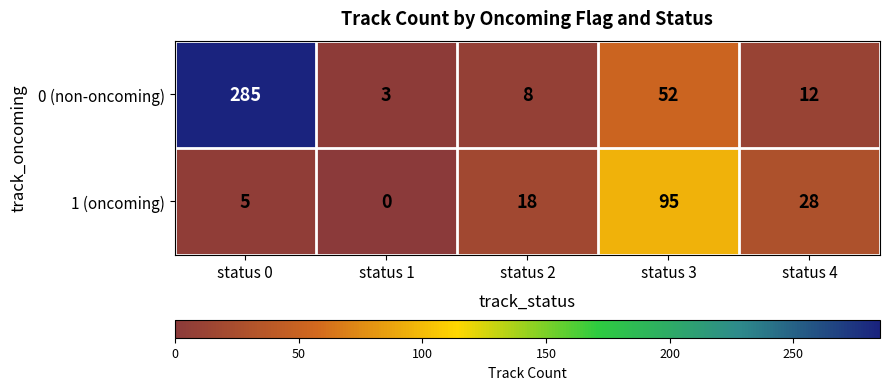

What is the difference between the highest and lowest values at status 0?

280